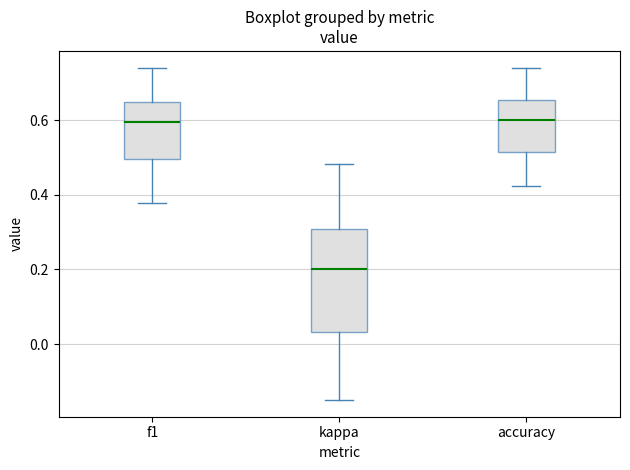

Reading left to right, transcribe this box plot: for each box, give where its median line is, the range the box spans, and where its two whiskers end, as read against the y-axis. The values are not printed on the chart, so give them approximately, as read against the axis.

f1: median 0.60, box 0.50 to 0.64, whiskers 0.38 to 0.74
kappa: median 0.20, box 0.04 to 0.30, whiskers -0.14 to 0.48
accuracy: median 0.60, box 0.52 to 0.66, whiskers 0.42 to 0.74